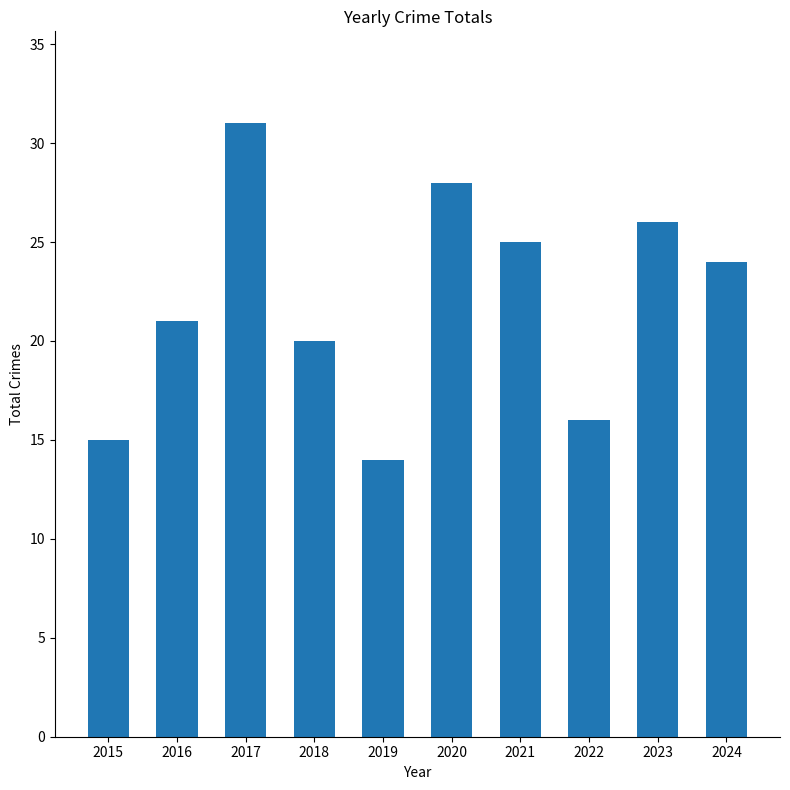

Reading left to right, what are all the values shown in this chart?

15	21	31	20	14	28	25	16	26	24